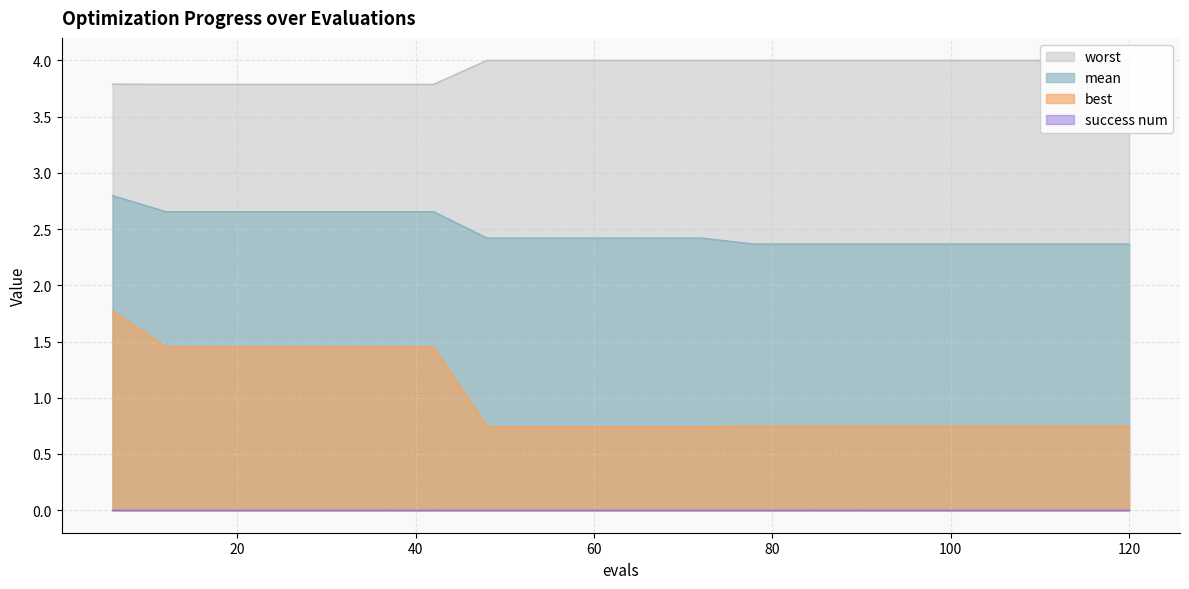

At how many categories does at least one series exceed 2?

20